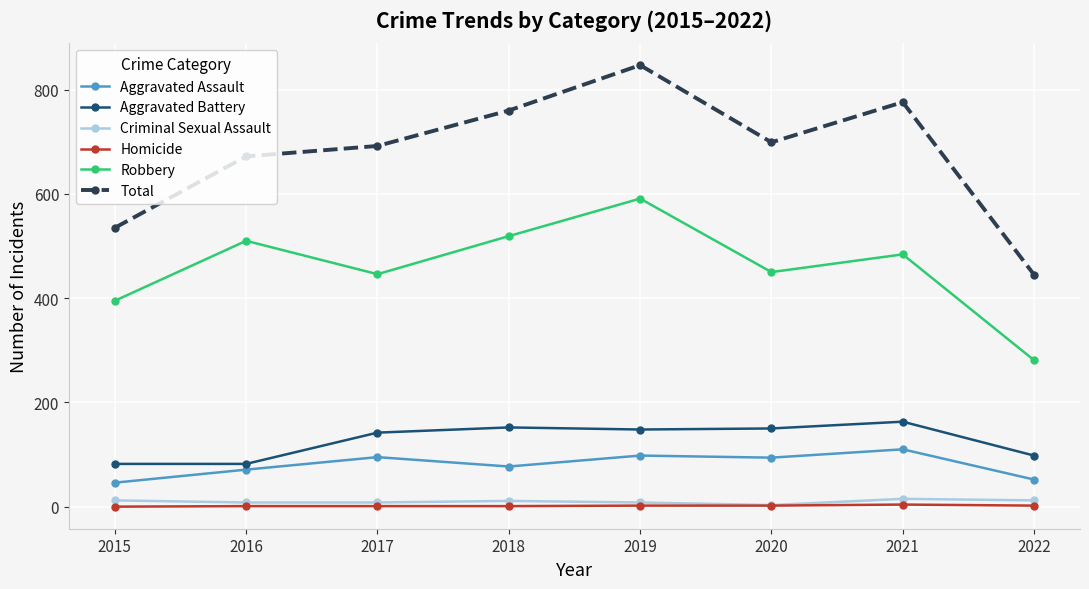

The Aggravated Assault series shows 52 at 2022. True or false?

True